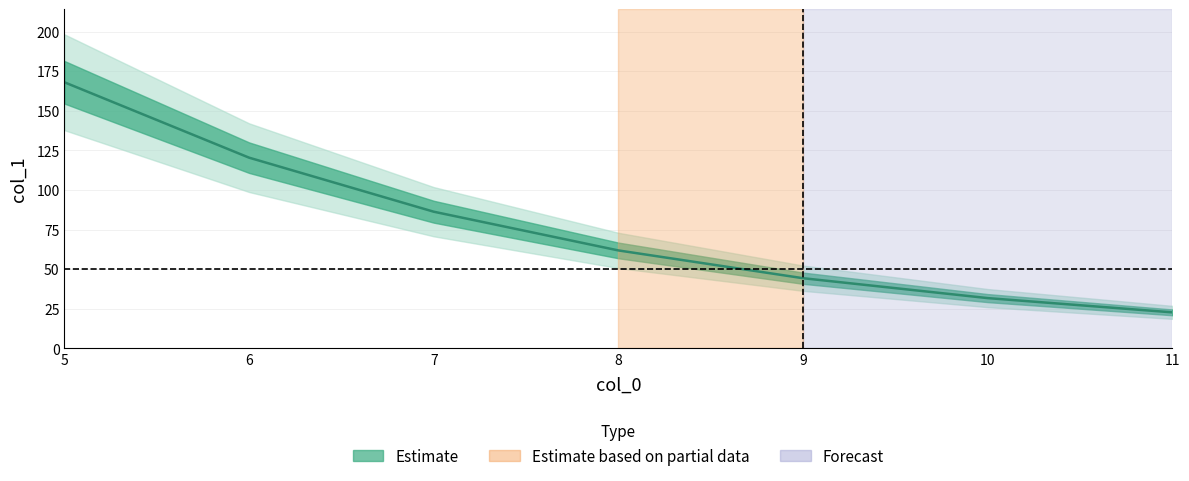

Which has a higher value, 9 or 11?

9